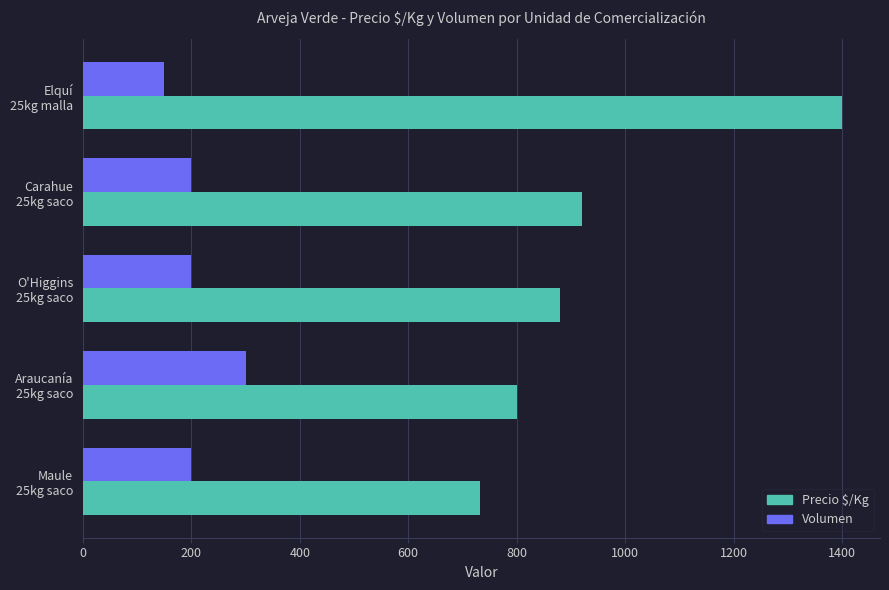

What is the average value of the Precio $/Kg series?

947